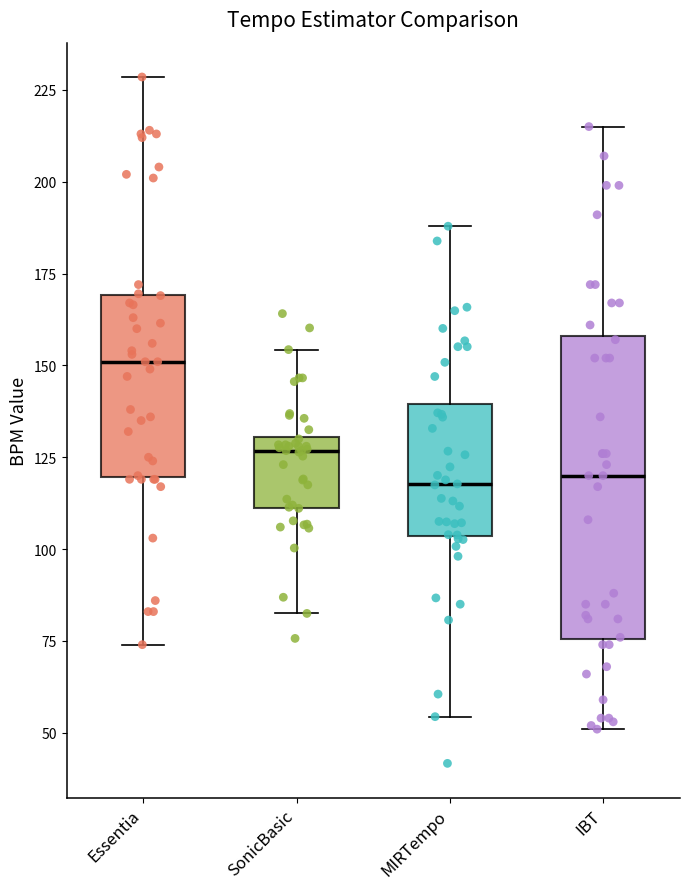

Where is the upper edge of the box for MIRTempo on the y-axis? The values are not printed on the chart, so give them approximately, as read against the axis.

140